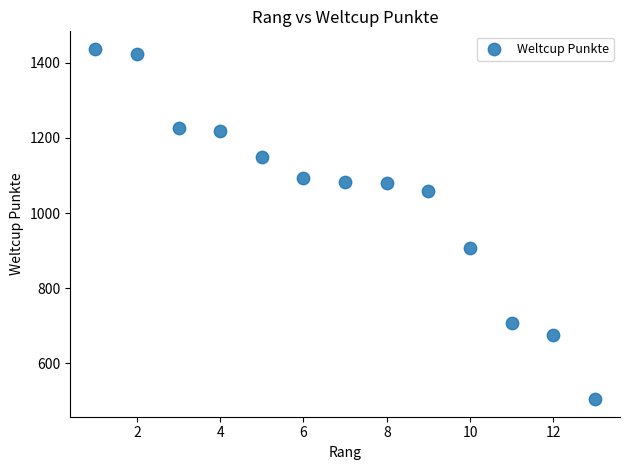

What Y value in the scatter plot is closest to 971?

906